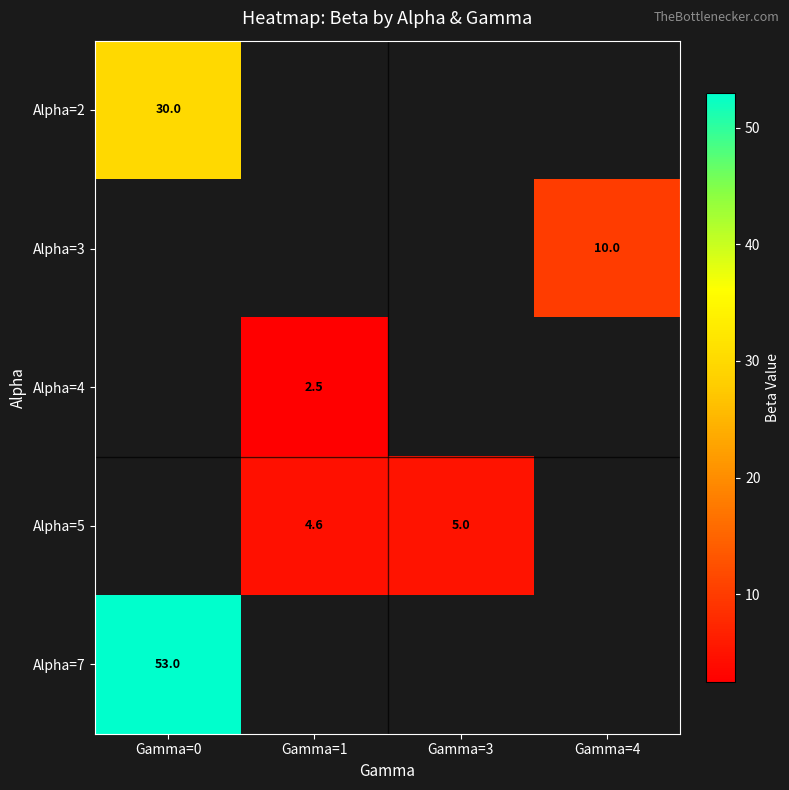

The Alpha=5 series shows 1.1 at Gamma=3. True or false?

False